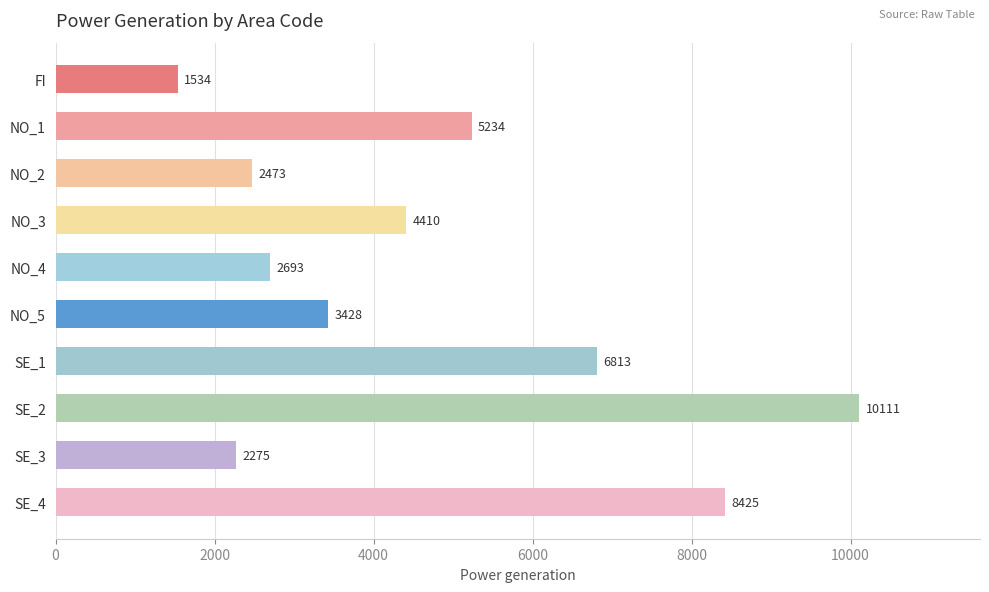

How many bars are there in total?

10